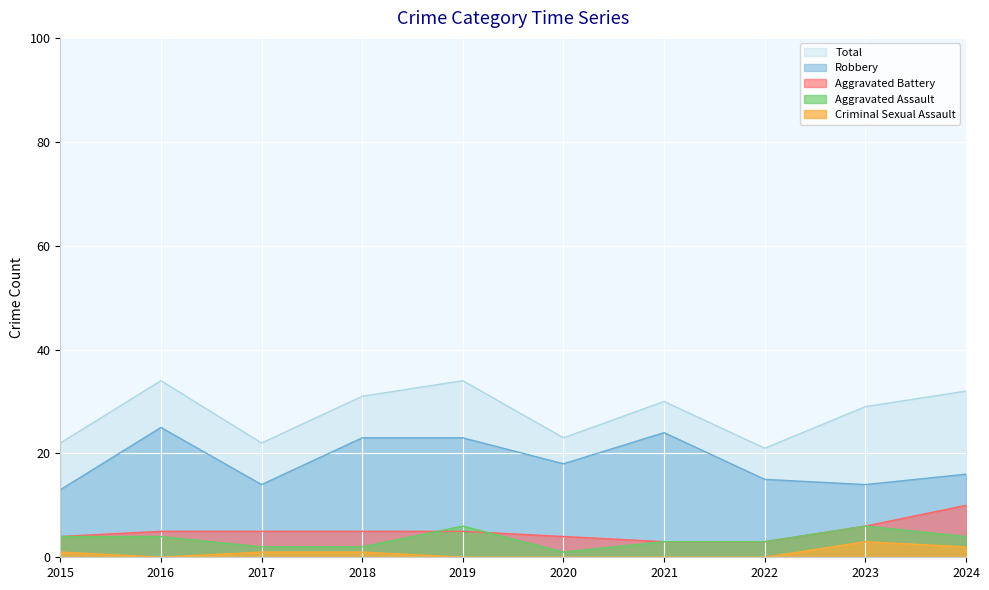

Reading left to right, list all the values displayed in this chart.

Aggravated Assault: 2015=4	2016=4	2017=2	2018=2	2019=6	2020=1	2021=3	2022=3	2023=6	2024=4
Aggravated Battery: 2015=4	2016=5	2017=5	2018=5	2019=5	2020=4	2021=3	2022=3	2023=6	2024=10
Criminal Sexual Assault: 2015=1	2016=0	2017=1	2018=1	2019=0	2020=0	2021=0	2022=0	2023=3	2024=2
Robbery: 2015=13	2016=25	2017=14	2018=23	2019=23	2020=18	2021=24	2022=15	2023=14	2024=16
Total: 2015=22	2016=34	2017=22	2018=31	2019=34	2020=23	2021=30	2022=21	2023=29	2024=32